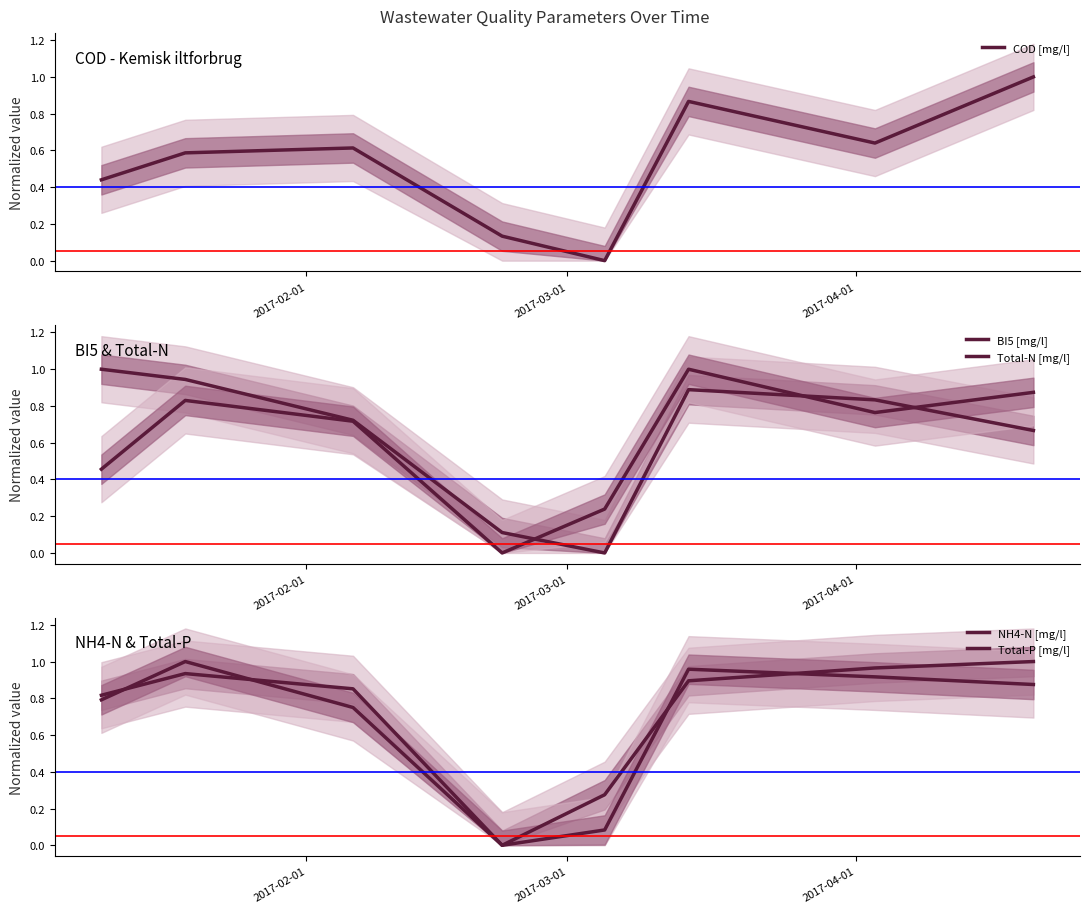

Which series has the largest range (max minus min)?

COD [mg/l]